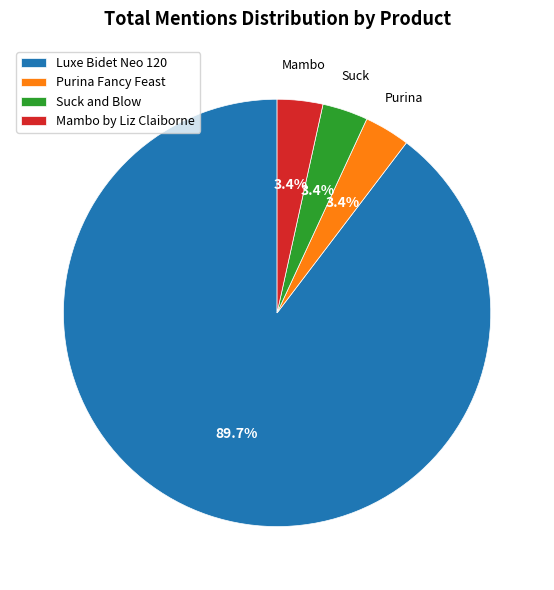

What is the largest slice in the pie chart?

Luxe Bidet Neo 120